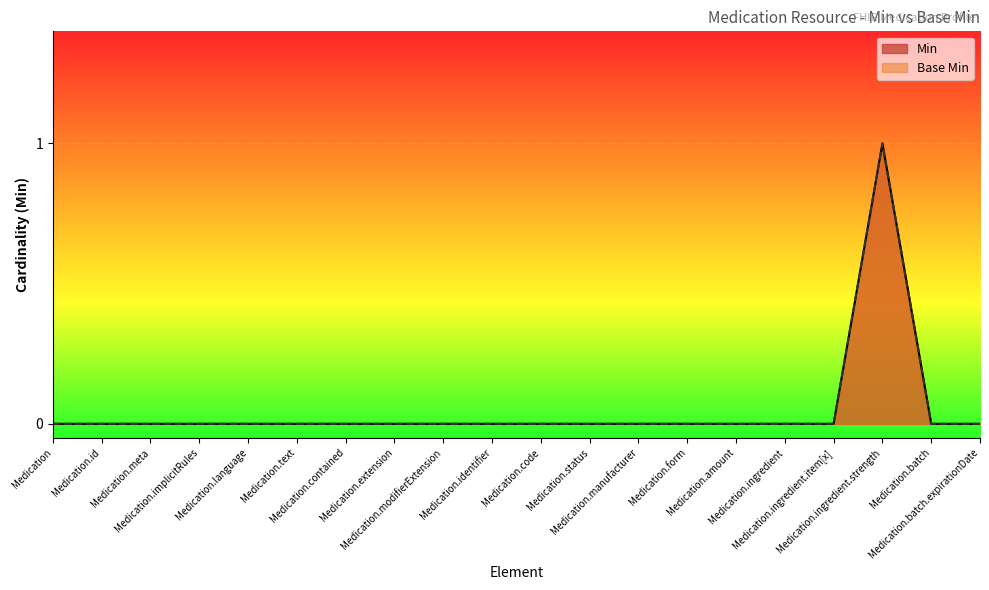

What is the label of the 17th point from the right?

Medication.implicitRules